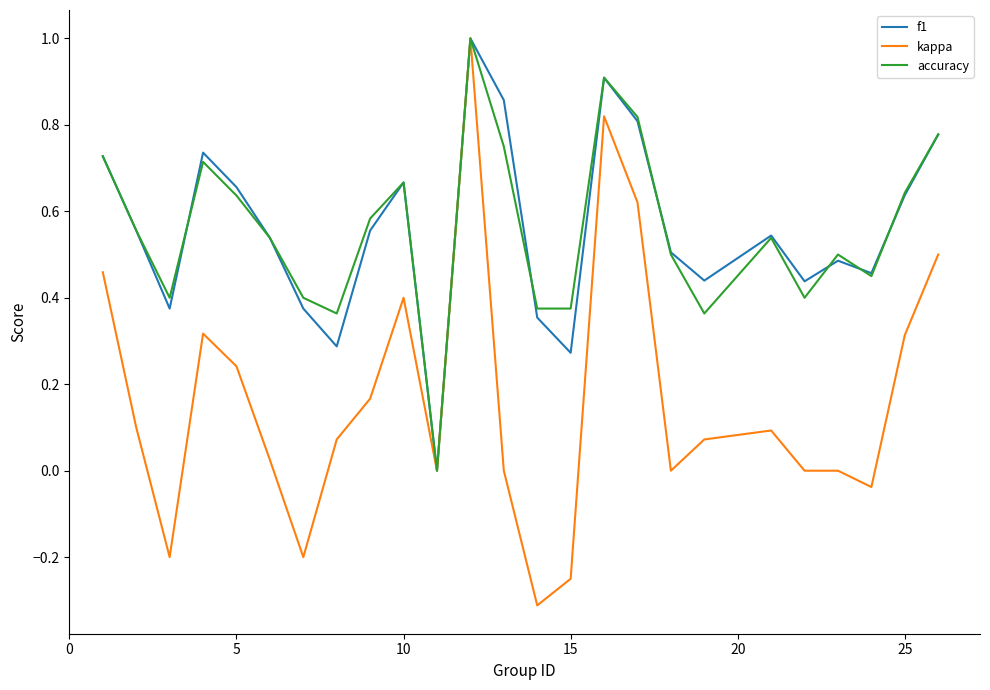

Which series has the widest spread of values?

kappa